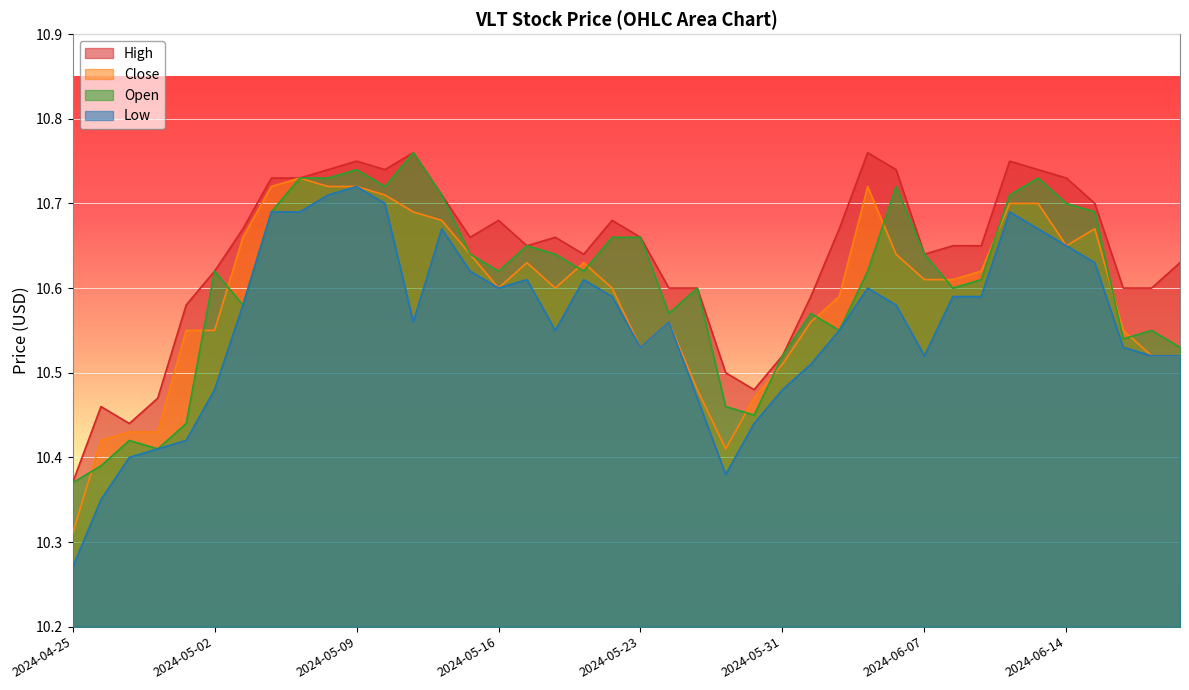

How many interior local peaks does the Open series have?

10